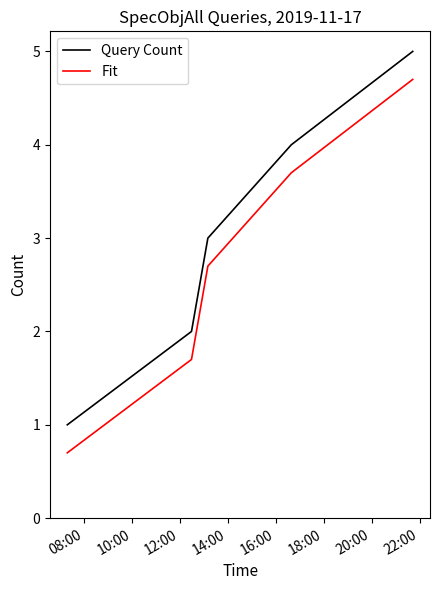

List the series in order of their peak value, lowest first.

Fit, Query Count